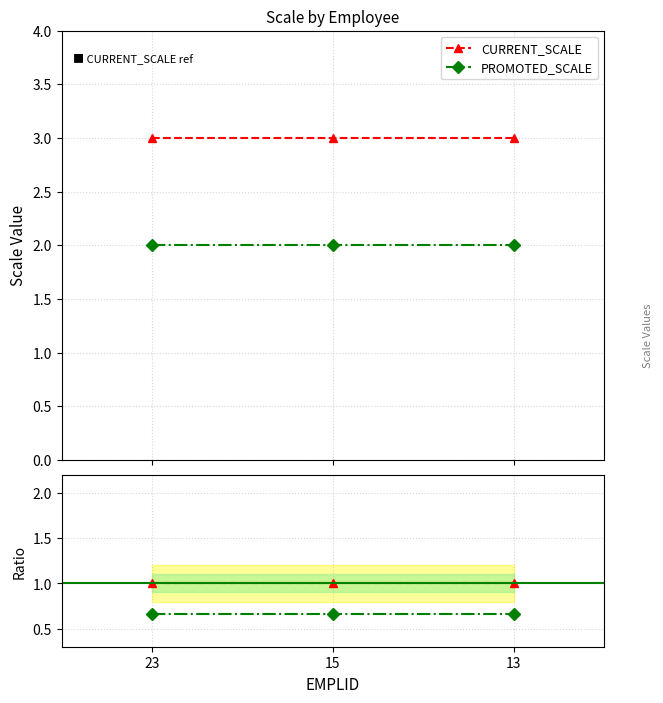

Count the number of data series in this chart.

4